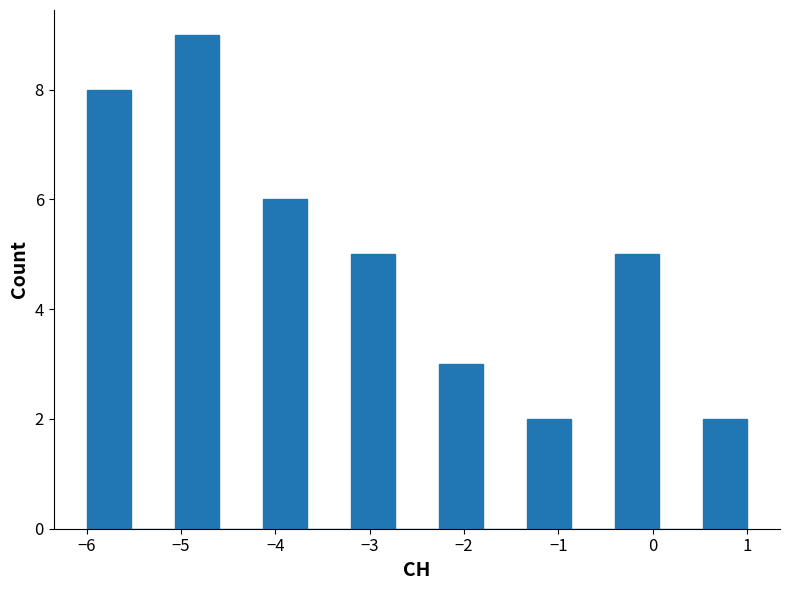

Which range on the x-axis has the tallest bar?

-5.1 to -4.6